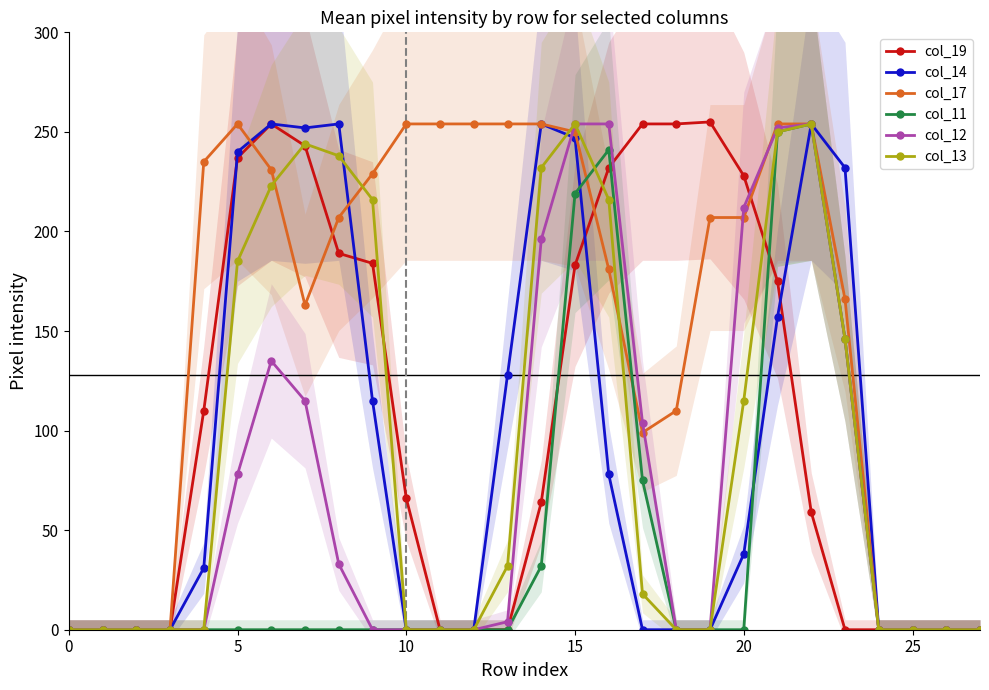

What is the difference between the maximum and second lowest values in the col_17 series?

254